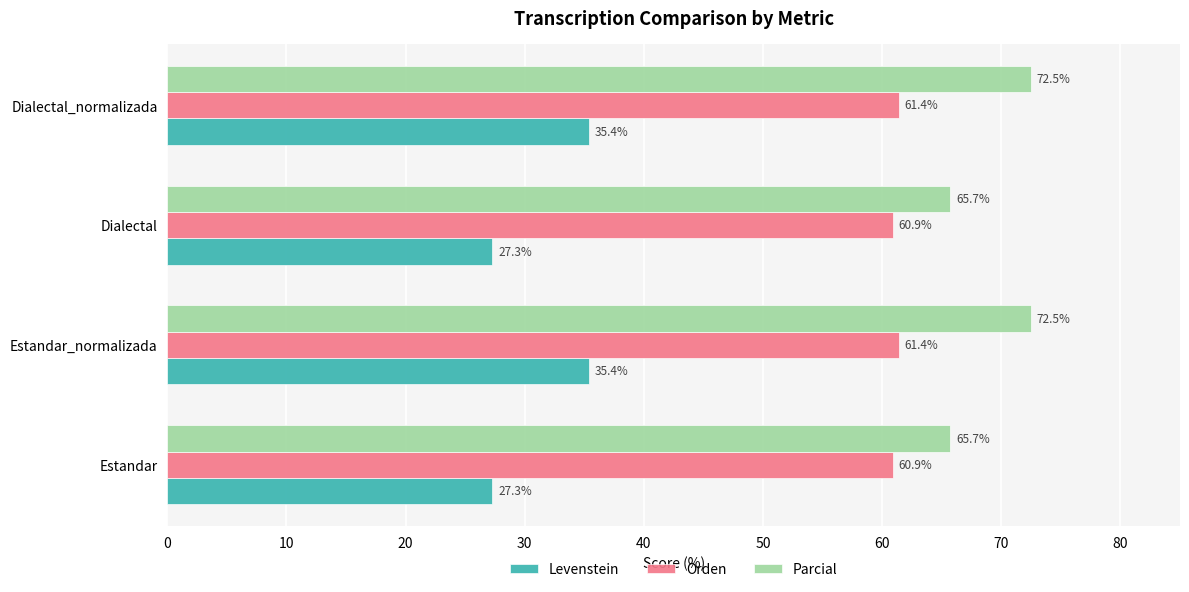

What is the difference between the maximum and minimum values in the Levenstein series?

8.1